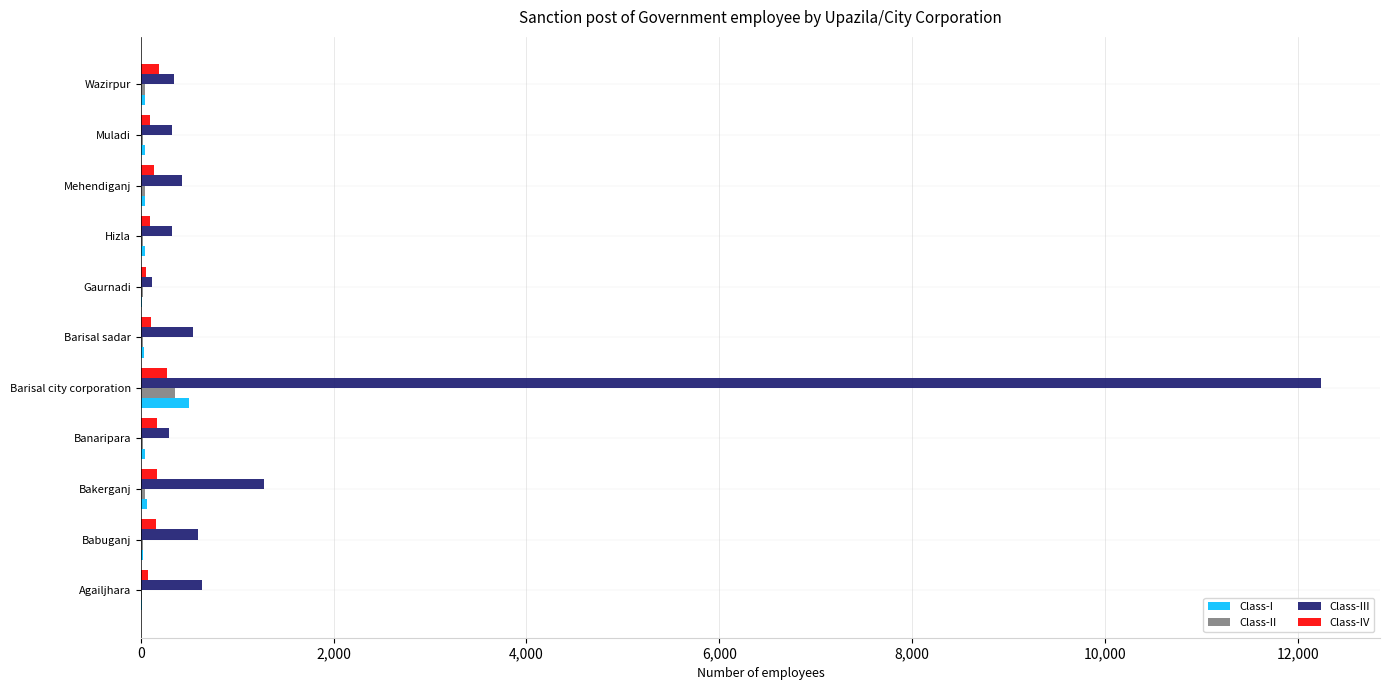

The Class-I series shows 888 at Barisal city corporation. True or false?

False